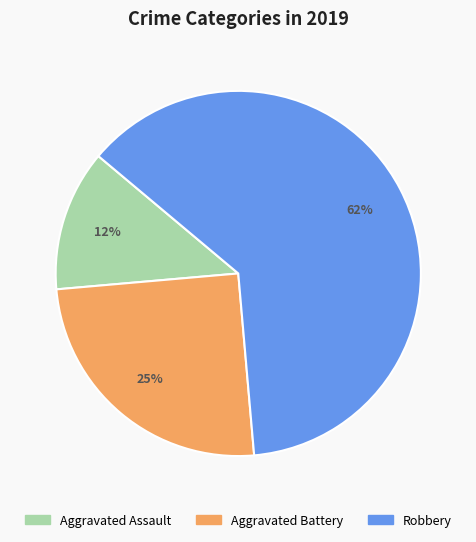

Rank the categories by value from lowest to highest.

Aggravated Assault, Aggravated Battery, Robbery